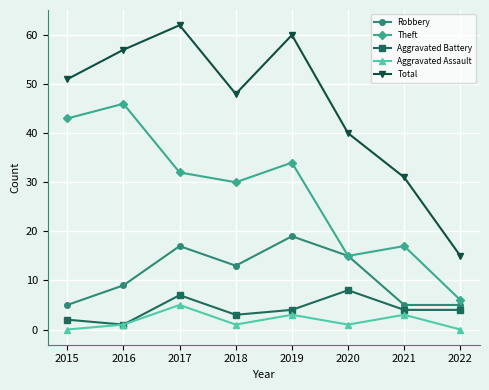

What is the difference between the maximum and minimum values in the Aggravated Battery series?

7